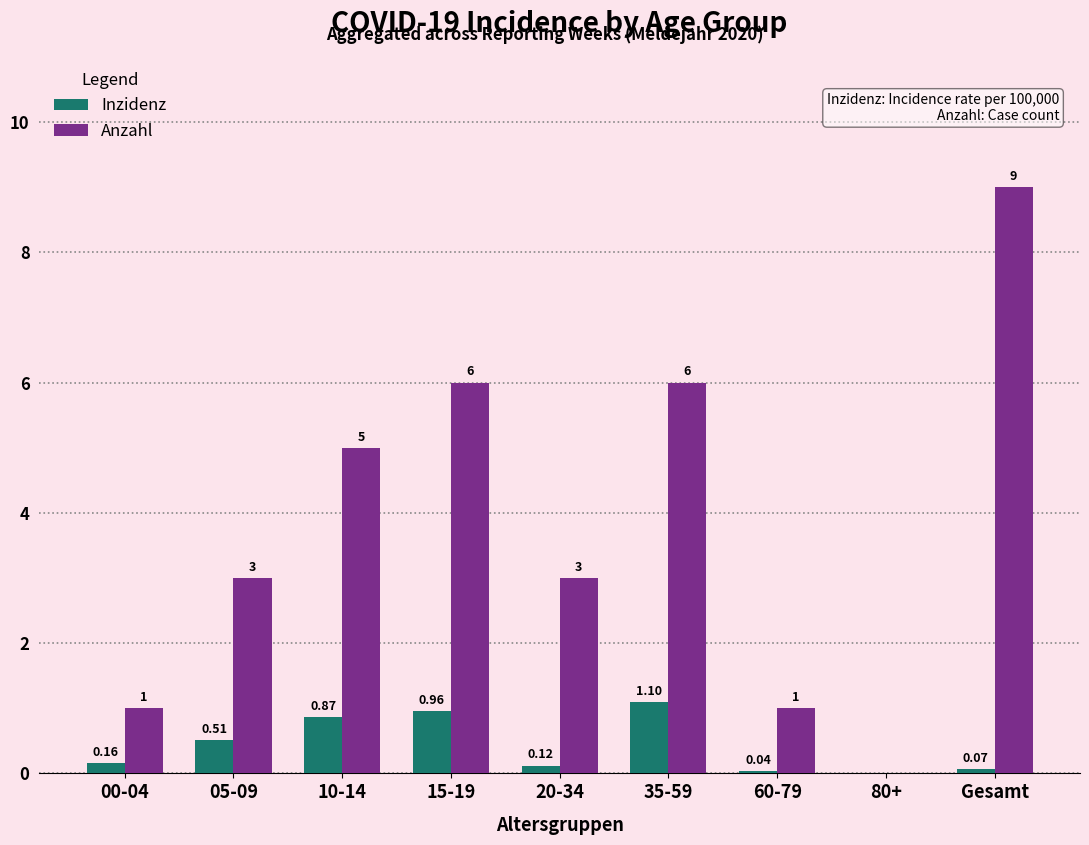

Between 00-04 and Gesamt, which series saw the biggest shift?

Anzahl